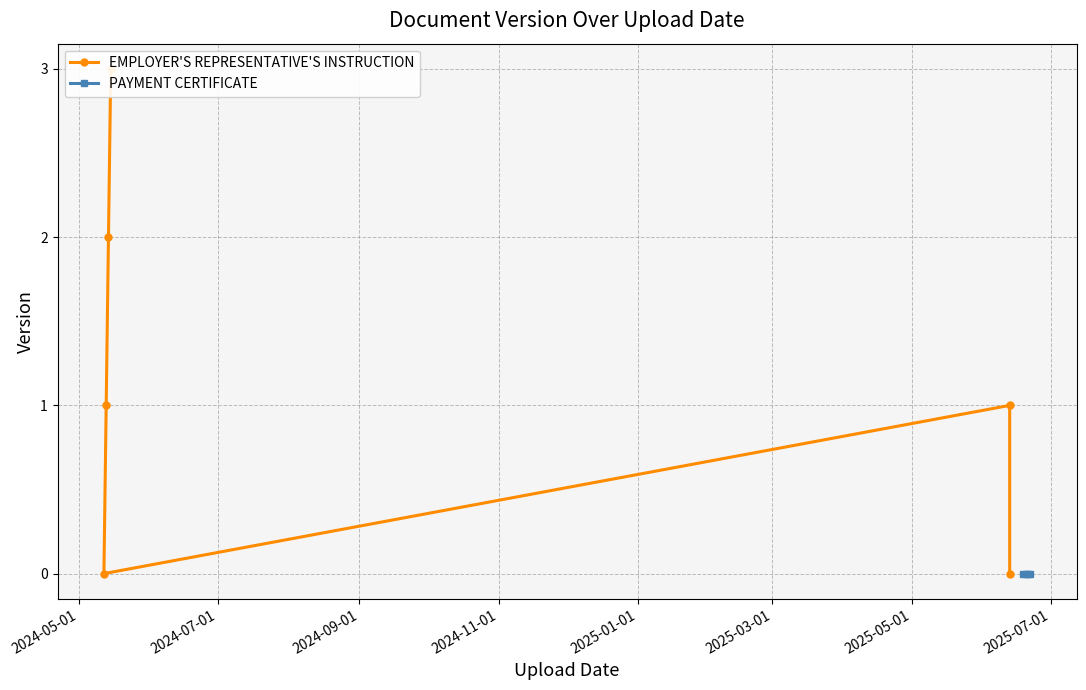

Is this an area chart (filled region under the line)?

No